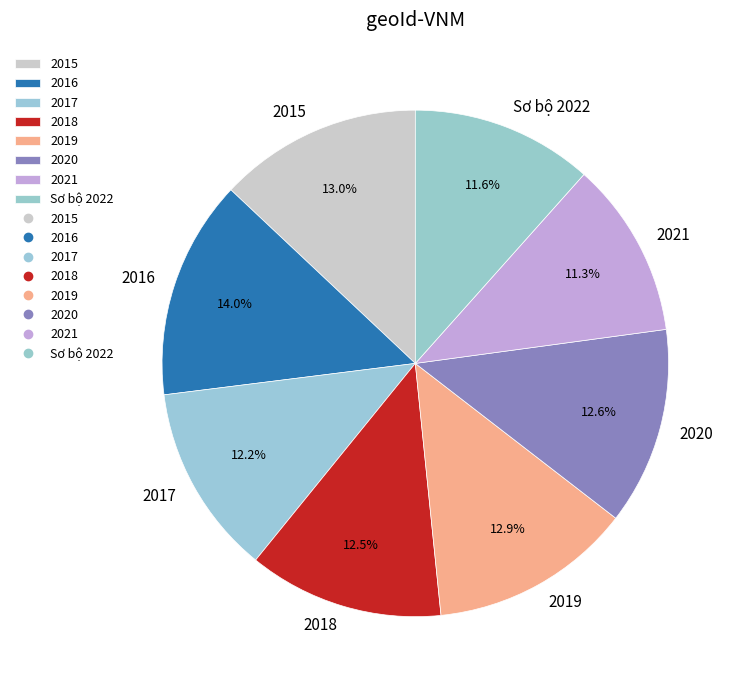

Count the number of slices in the pie.

8